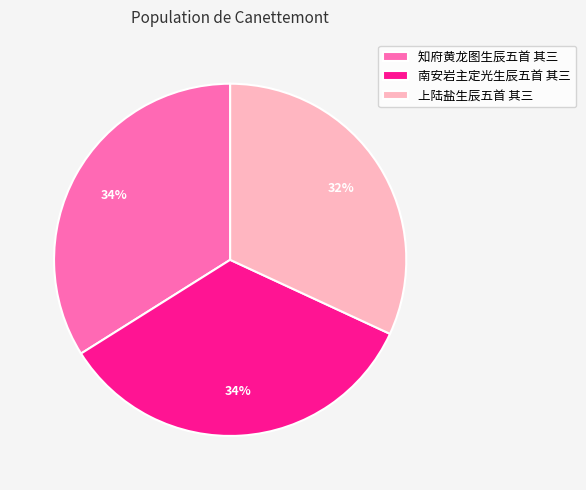

What percentage is the 知府黄龙图生辰五首 其三 slice, to the nearest percent?

34%